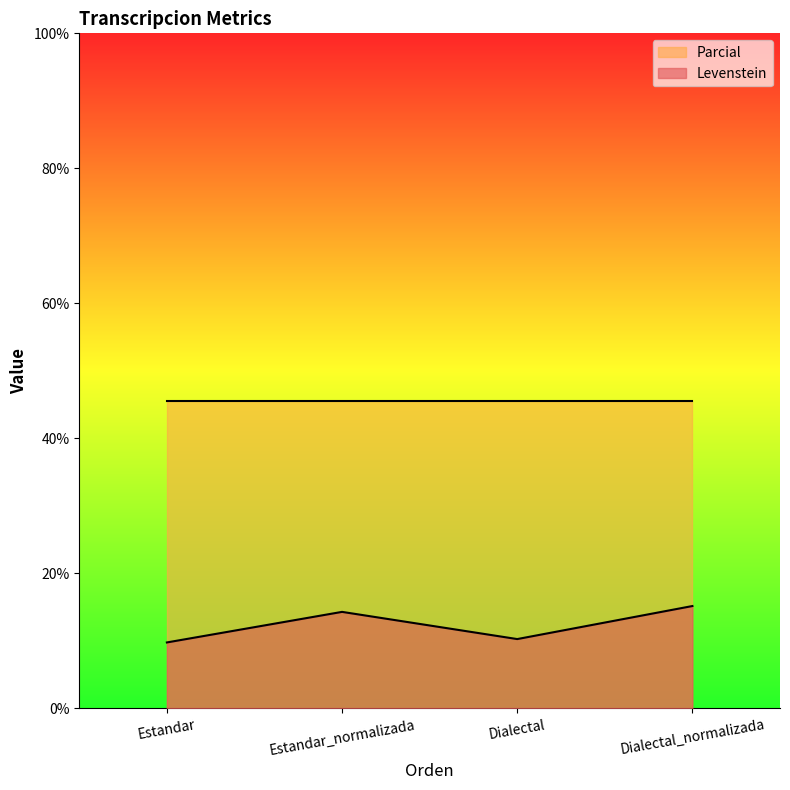

Which category has the lowest value across all series?

Estandar